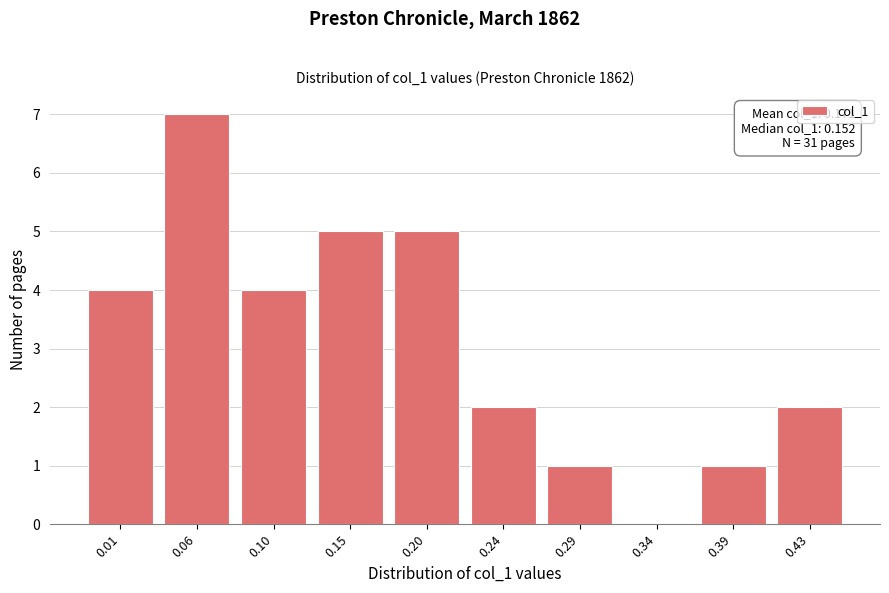

Reading left to right, list all the values displayed in this chart.

0.01=4	0.06=7	0.10=4	0.15=5	0.20=5	0.24=2	0.29=1	0.34=0	0.39=1	0.43=2